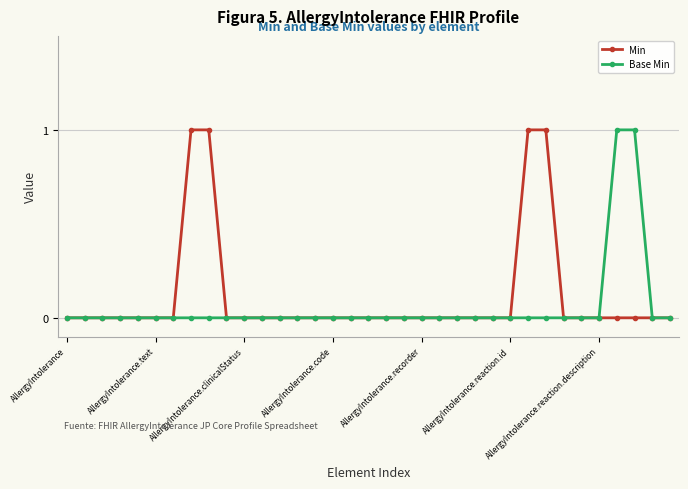

How many distinct data groups are displayed?

2